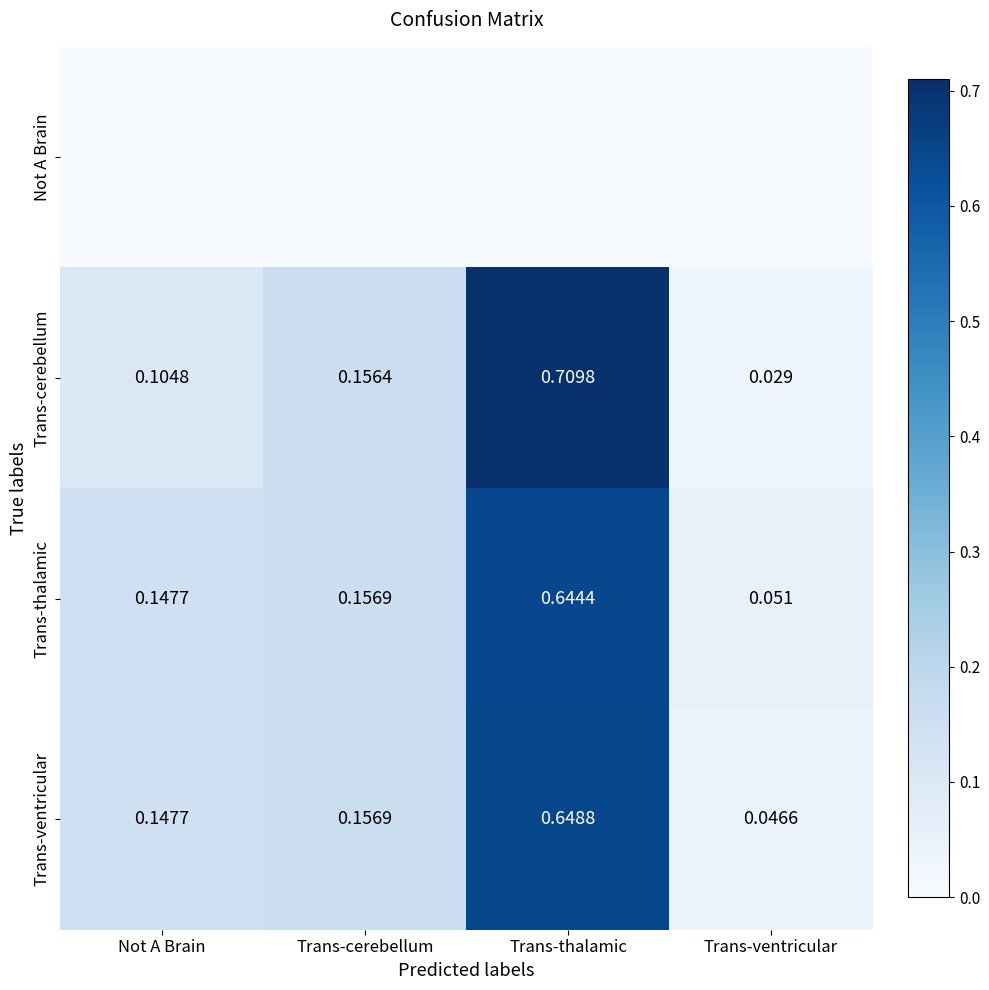

Is the value of Trans-thalamic at Trans-ventricular greater than the value of Trans-ventricular at Trans-thalamic?

No